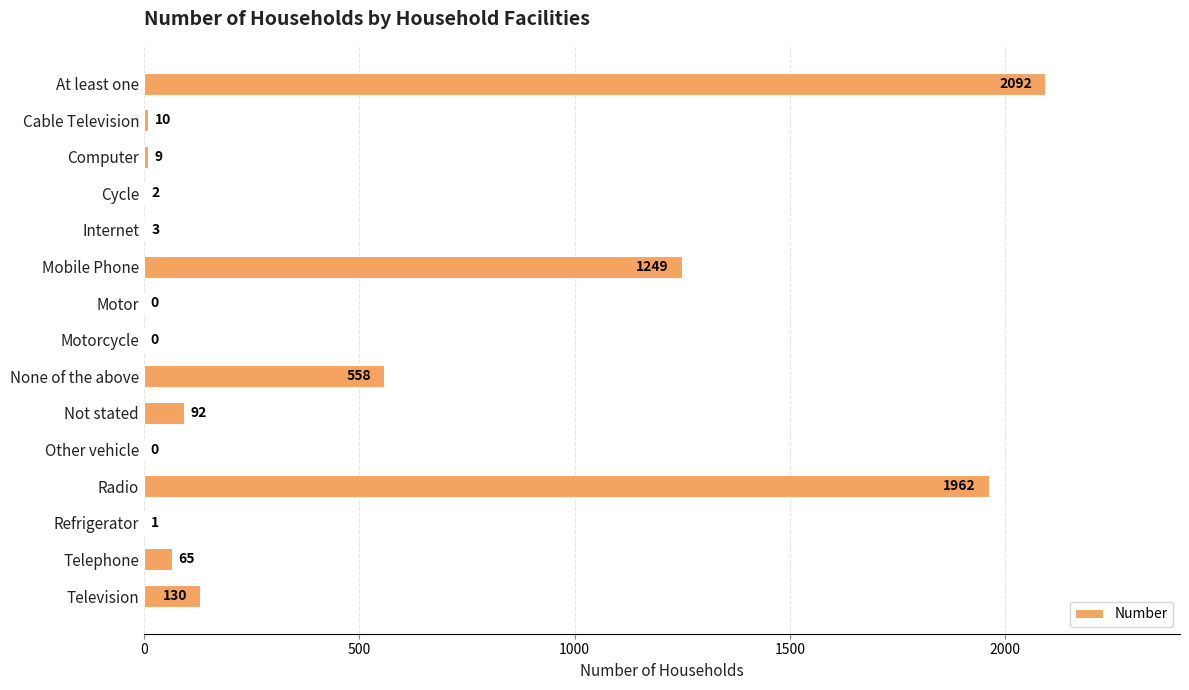

Is it true that the value at Radio is 2680?

False